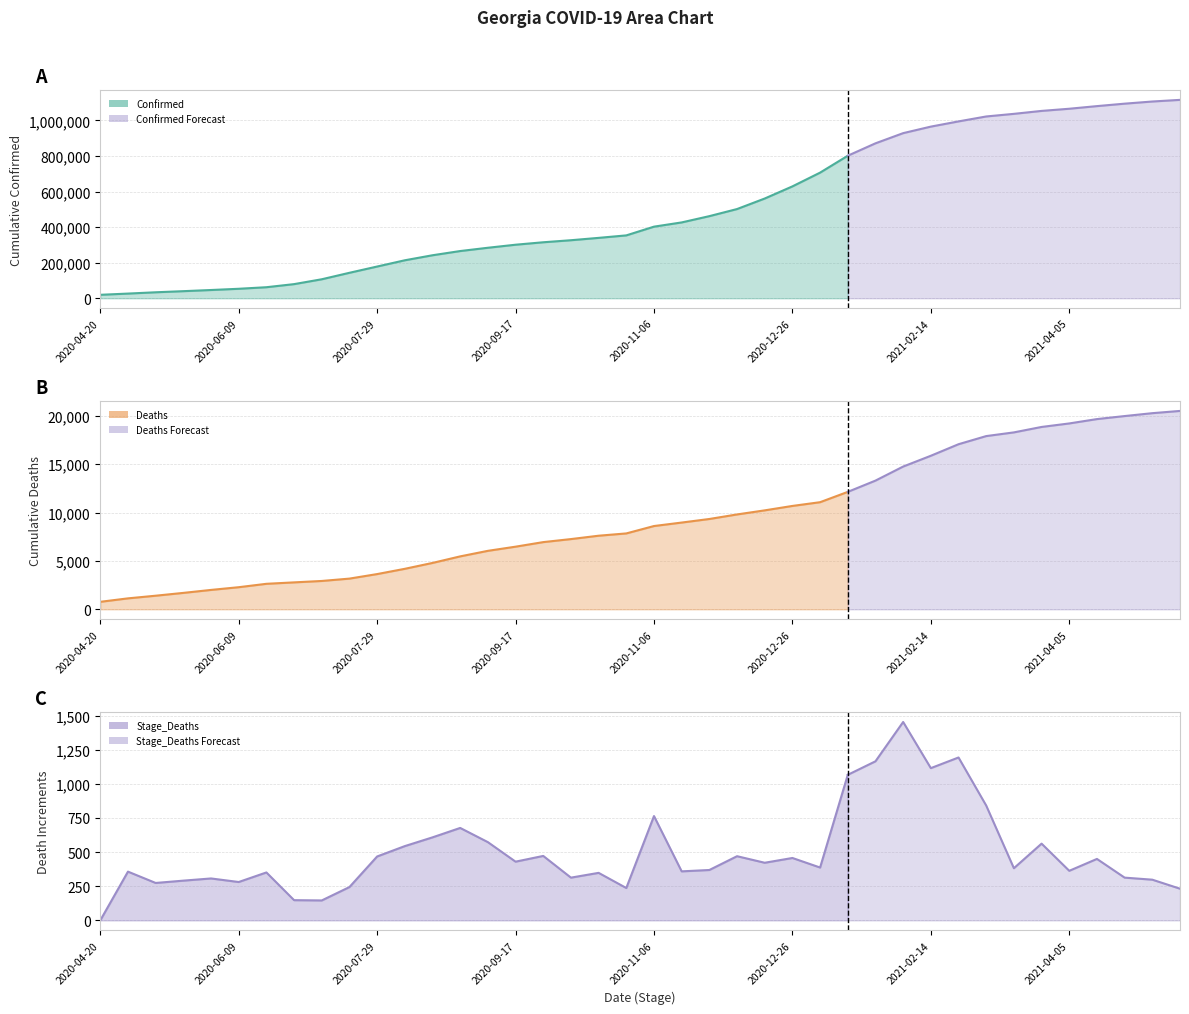

How many interior local peaks does the Stage_Deaths series have?

13